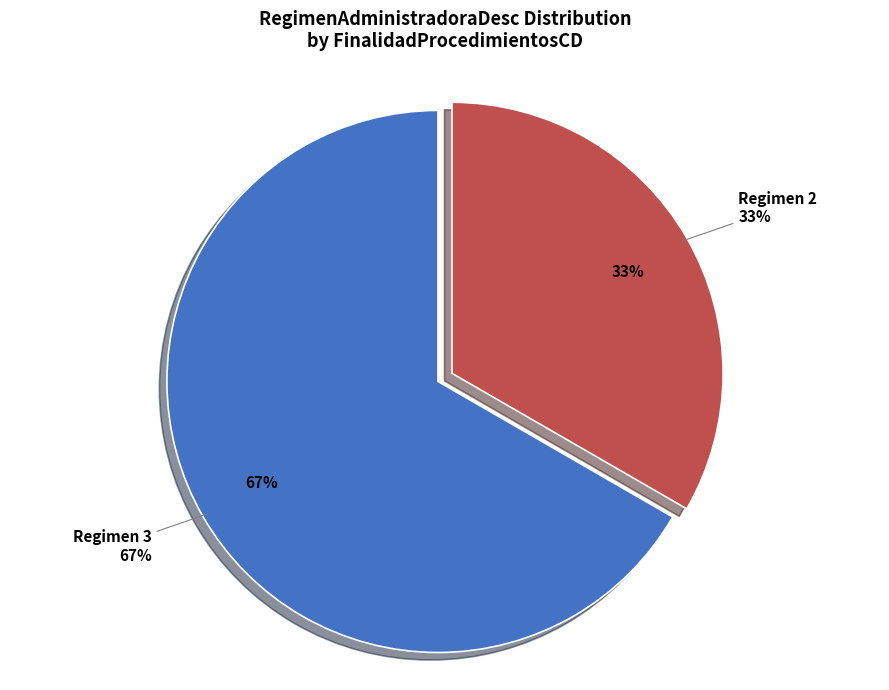

Count the number of slices in the pie.

2